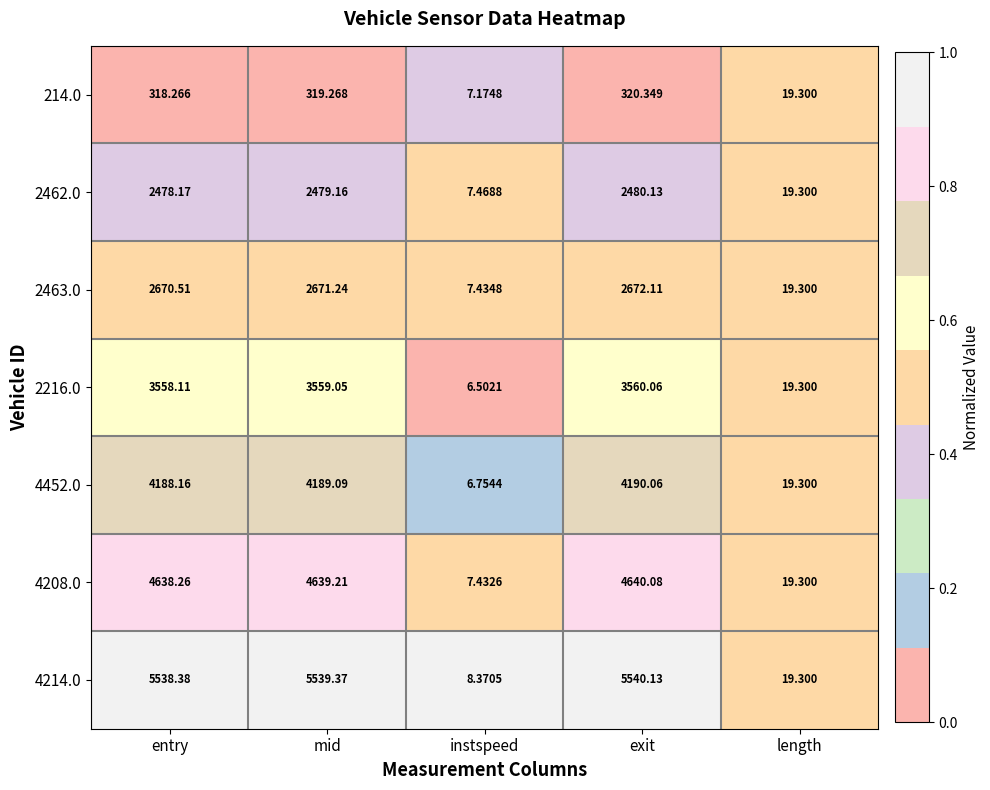

At which label is 4452.0 closest to 2098?

length